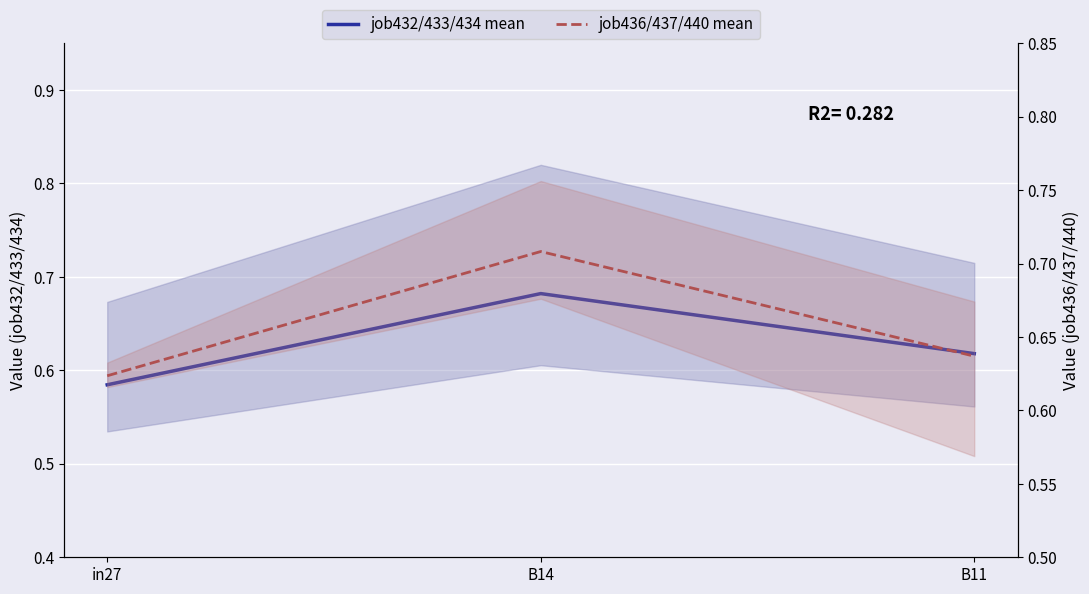

What is the sum of the job436/437/440 mean values at B14 and B11?

1.3